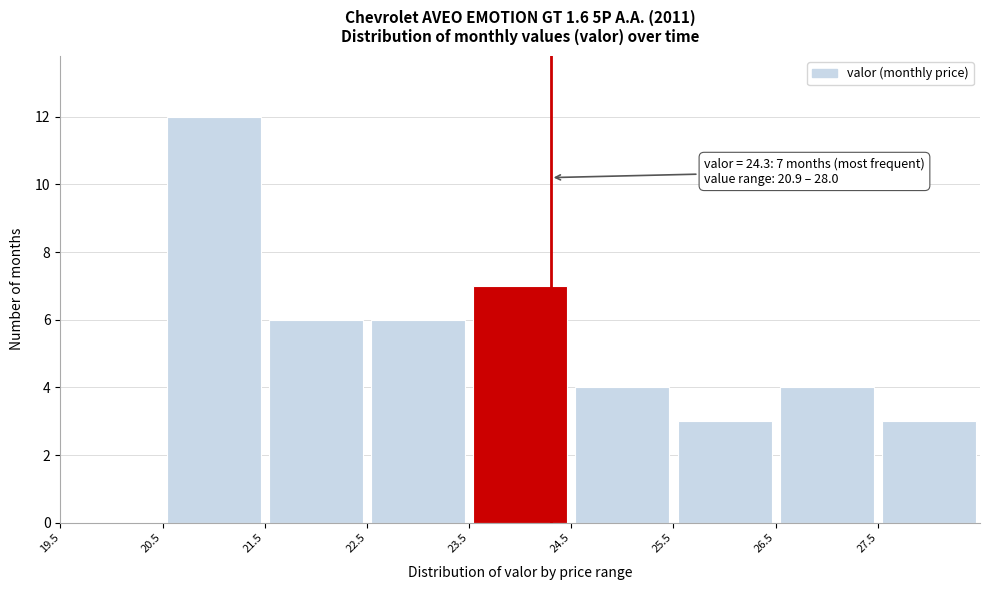

Which range on the x-axis has the tallest bar?

20.5 to 21.5